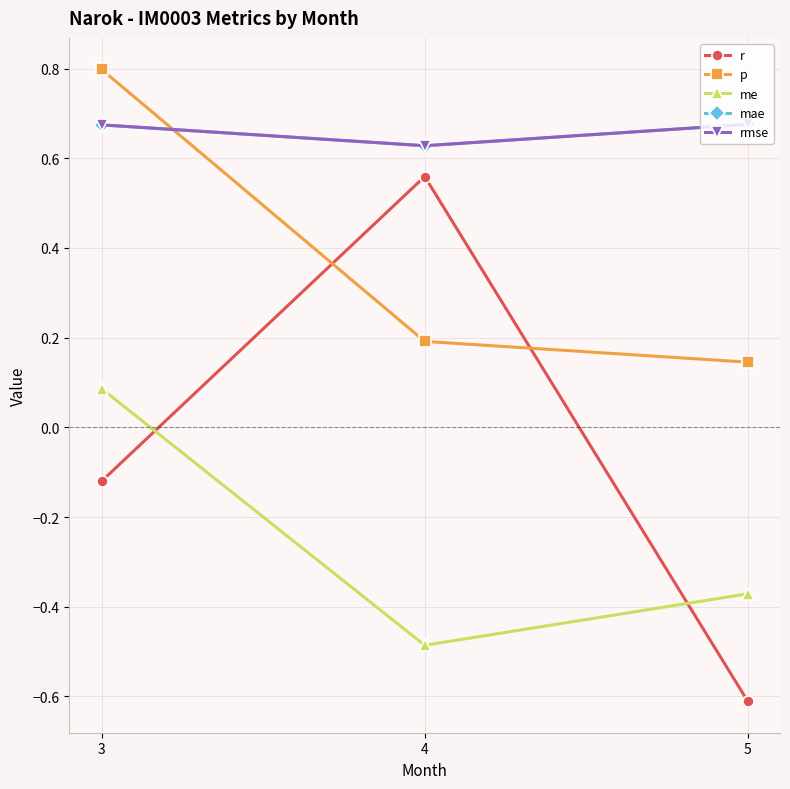

Which has a higher value, 4 or 5?

4